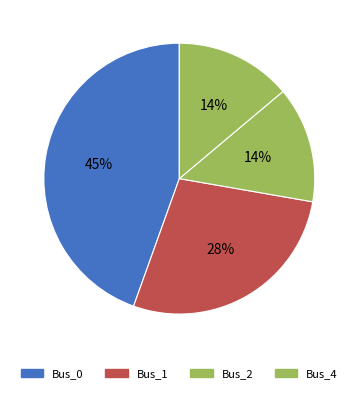

Does any single category account for the majority?

No